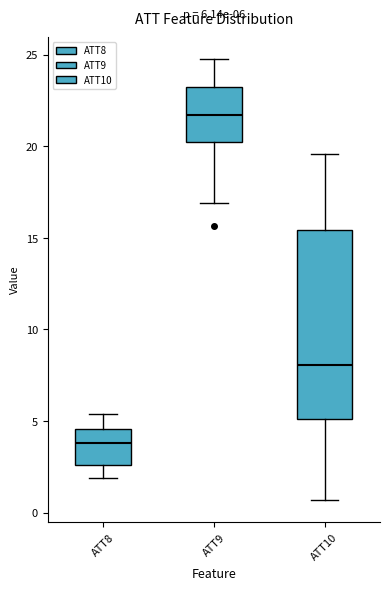

Which box has the highest median line?

ATT9